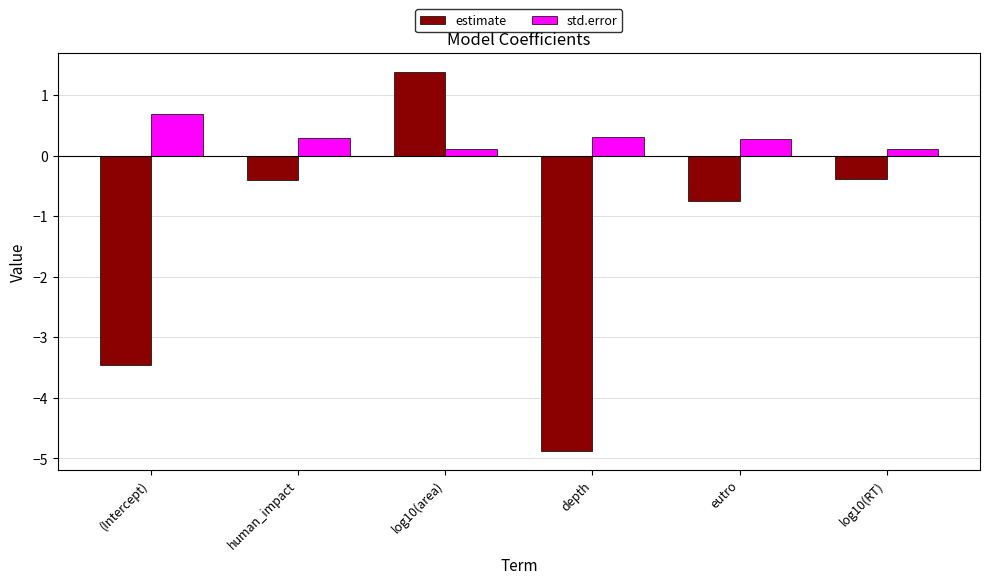

List the series in order of their peak value, highest first.

estimate, std.error